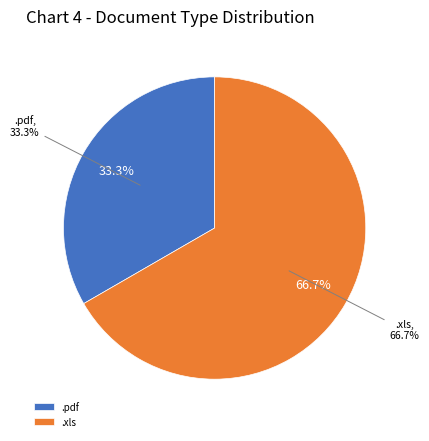

What is the change in value from .pdf to .xls?

+1